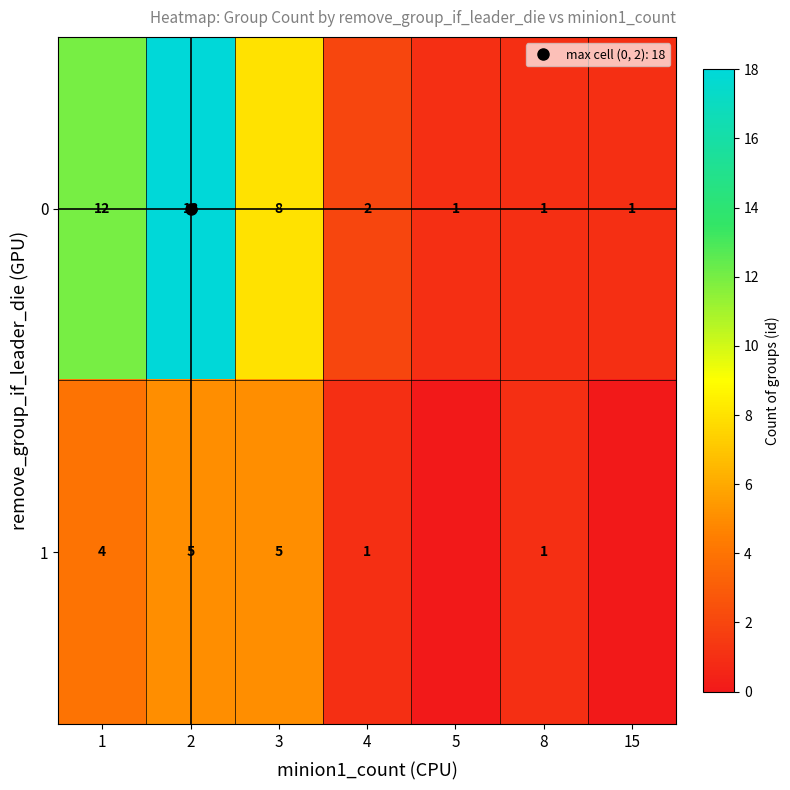

List the series in order of their overall mean, lowest first.

1, 0